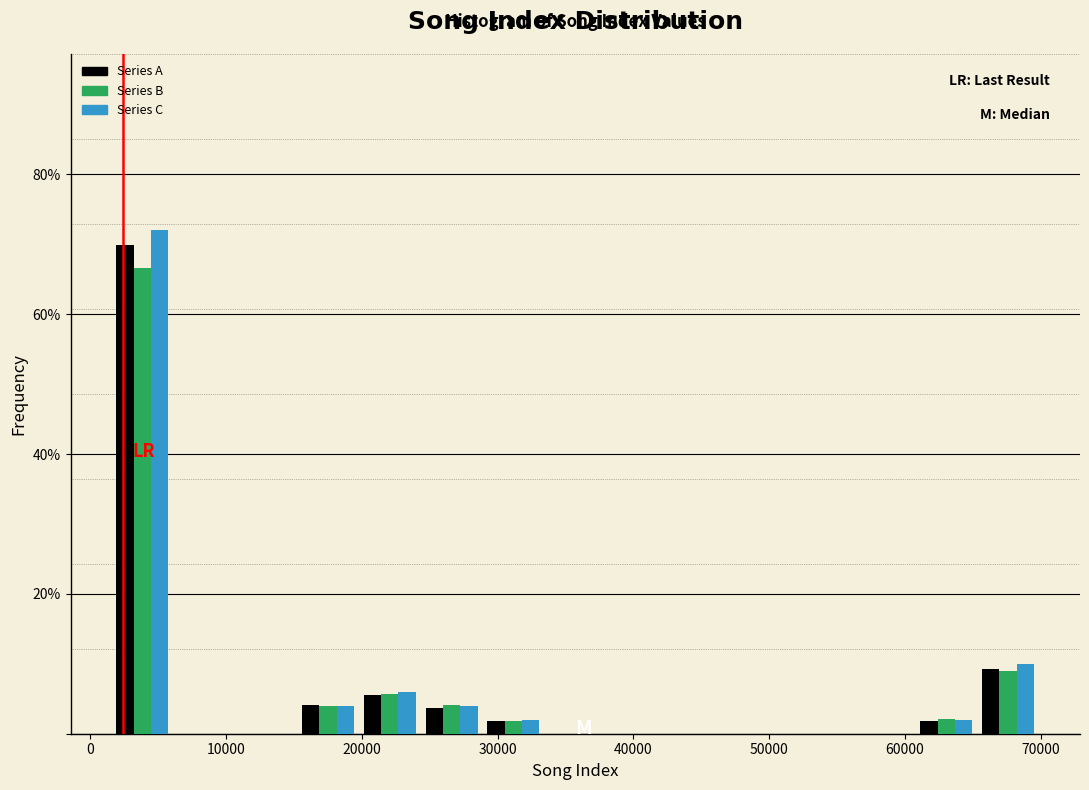

In the Series C series, which range on the x-axis has the tallest bar?

2000 to 6000